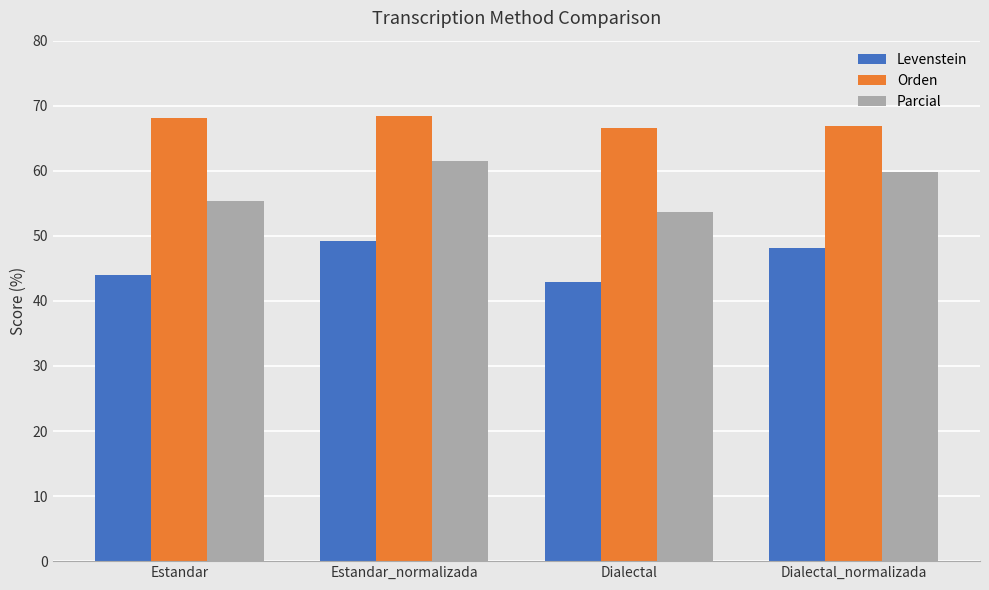

What is the lowest value of the Parcial series?

53.7